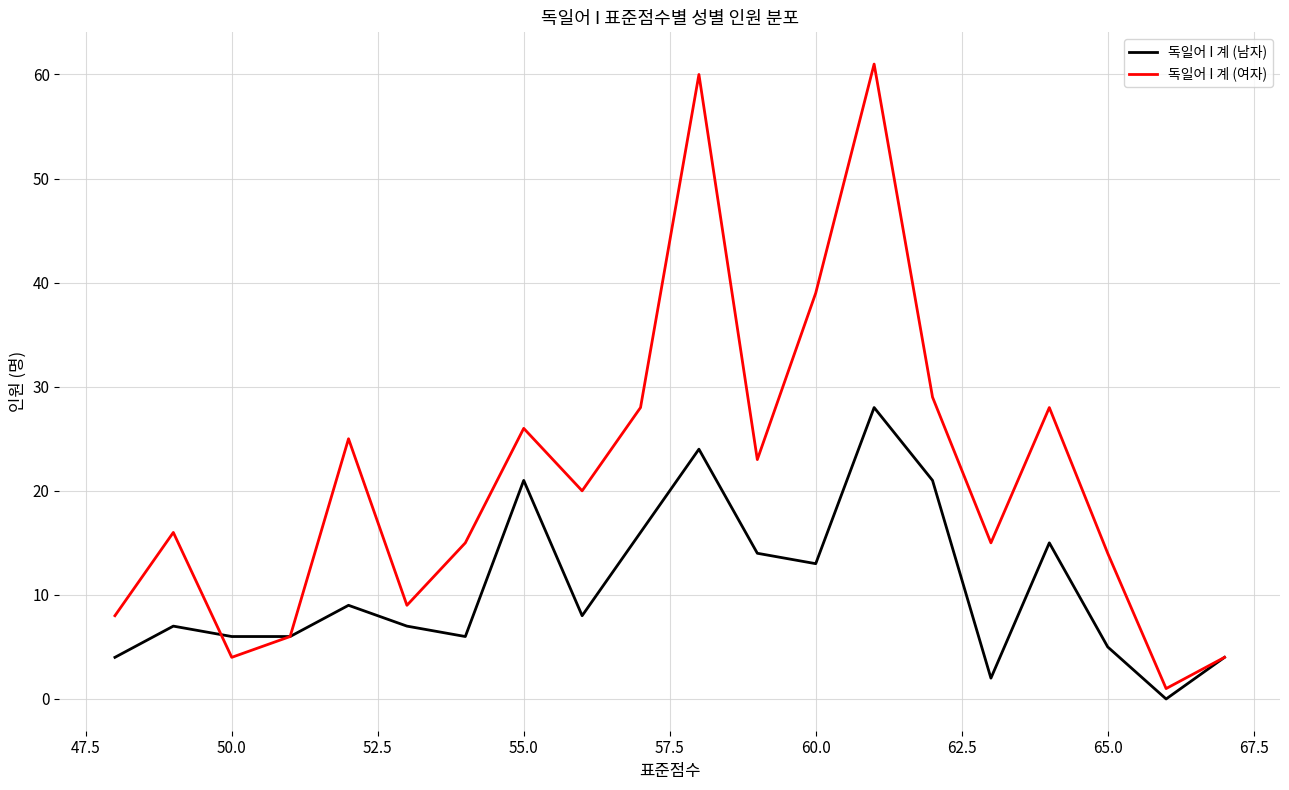

Which series ends up on top after the final intersection of 독일어 I 계 (남자) and 독일어 I 계 (여자)?

독일어 I 계 (여자)